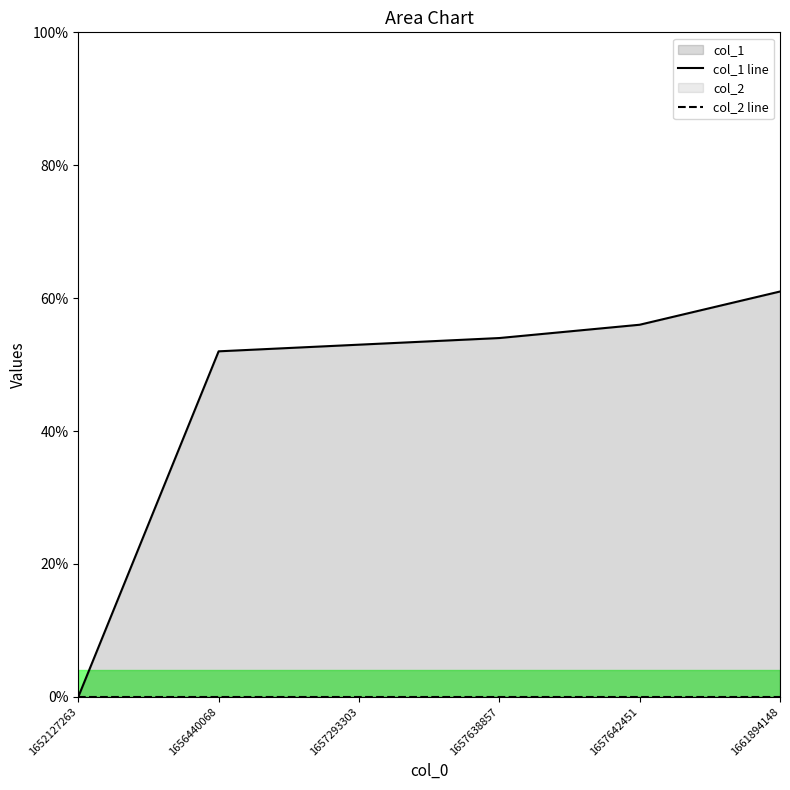

Reading right to left, list all the values displayed in this chart.

col_1 line: 1661894148=61	1657642451=56	1657638857=54	1657293303=53	1656440068=52	1652127263=0
col_2 line: 1661894148=0	1657642451=0	1657638857=0	1657293303=0	1656440068=0	1652127263=0